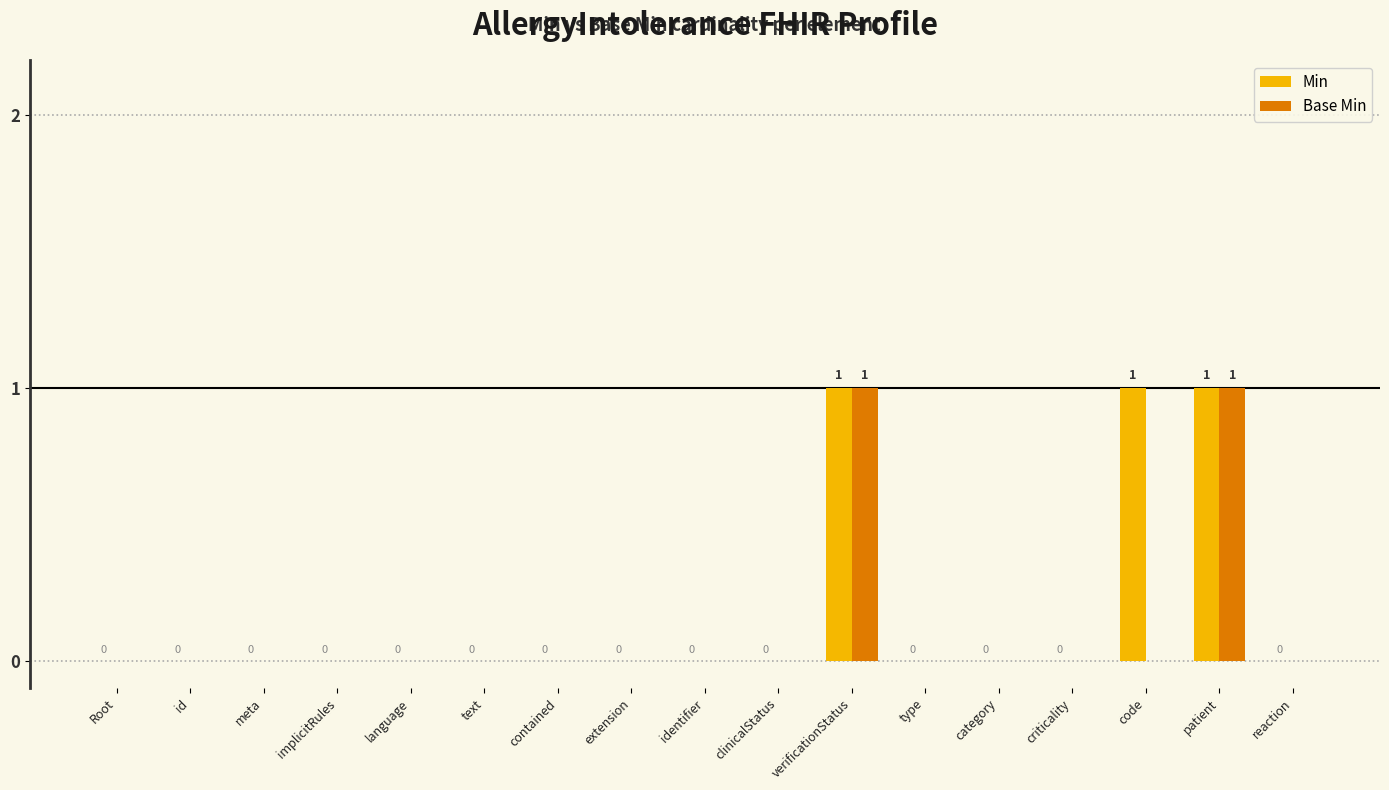

How many groups of bars are there?

17